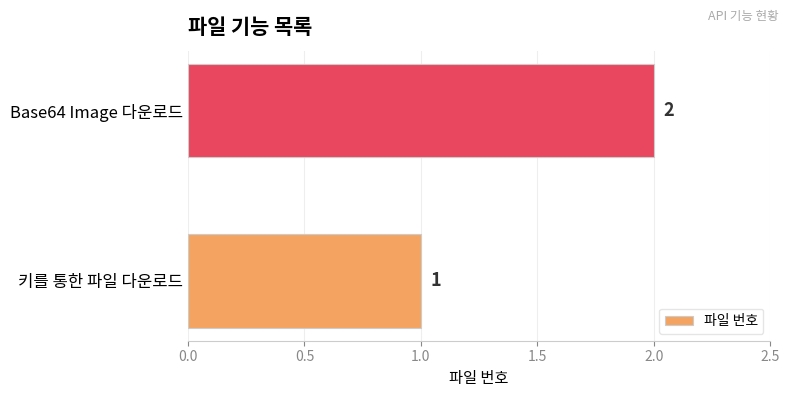

Reading bottom to top, list all the values displayed in this chart.

키를 통한 파일 다운로드=1	Base64 Image 다운로드=2